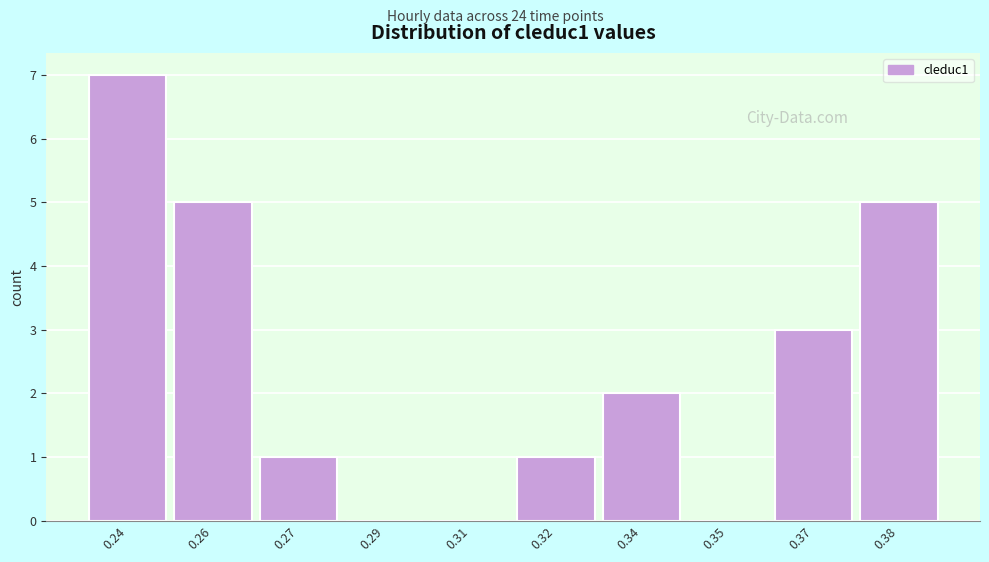

Reading left to right, transcribe all the data shown in this chart.

0.24=7	0.26=5	0.27=1	0.29=0	0.31=0	0.32=1	0.34=2	0.35=0	0.37=3	0.38=5